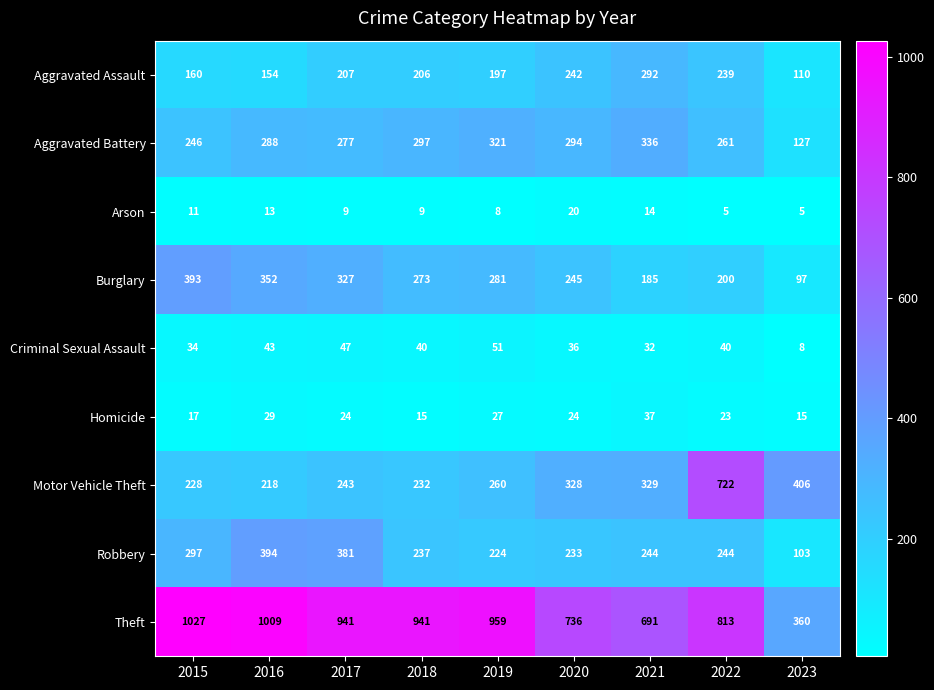

Which label corresponds to the largest value in the chart?

2015